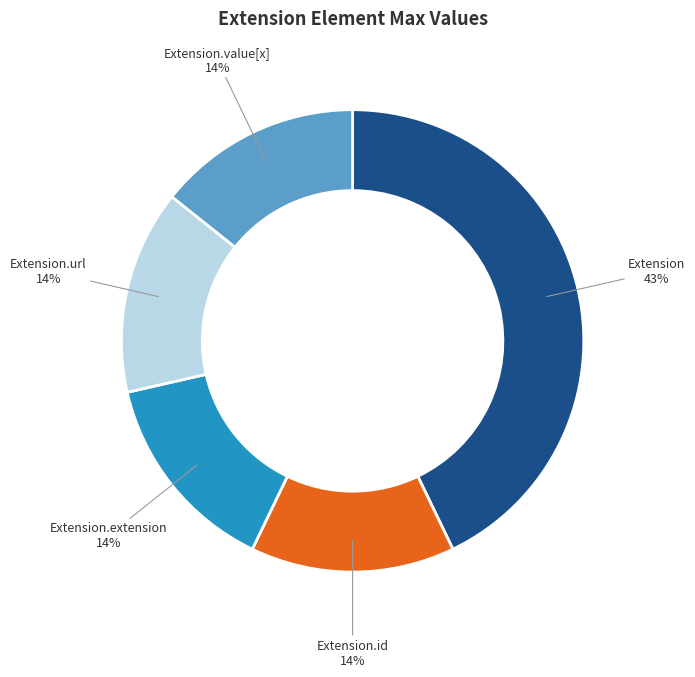

The Extension.id slice represents 1% of the pie. True or false?

False